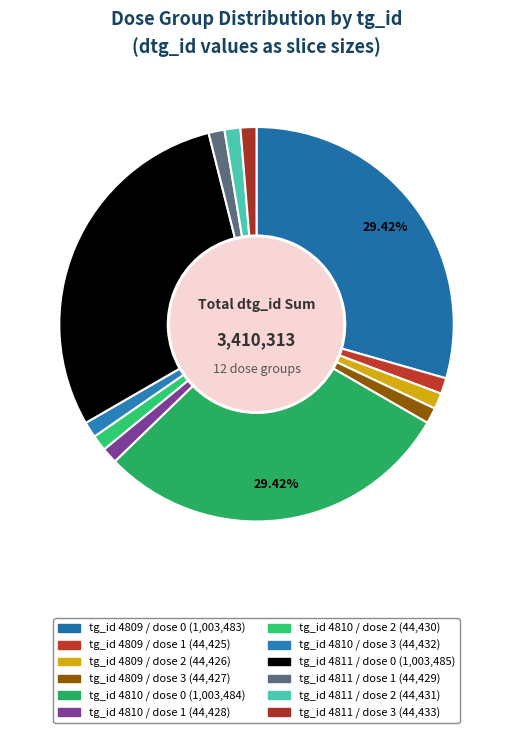

Between tg_id 4810 / dose 0 and tg_id 4810 / dose 3, which is larger?

tg_id 4810 / dose 0